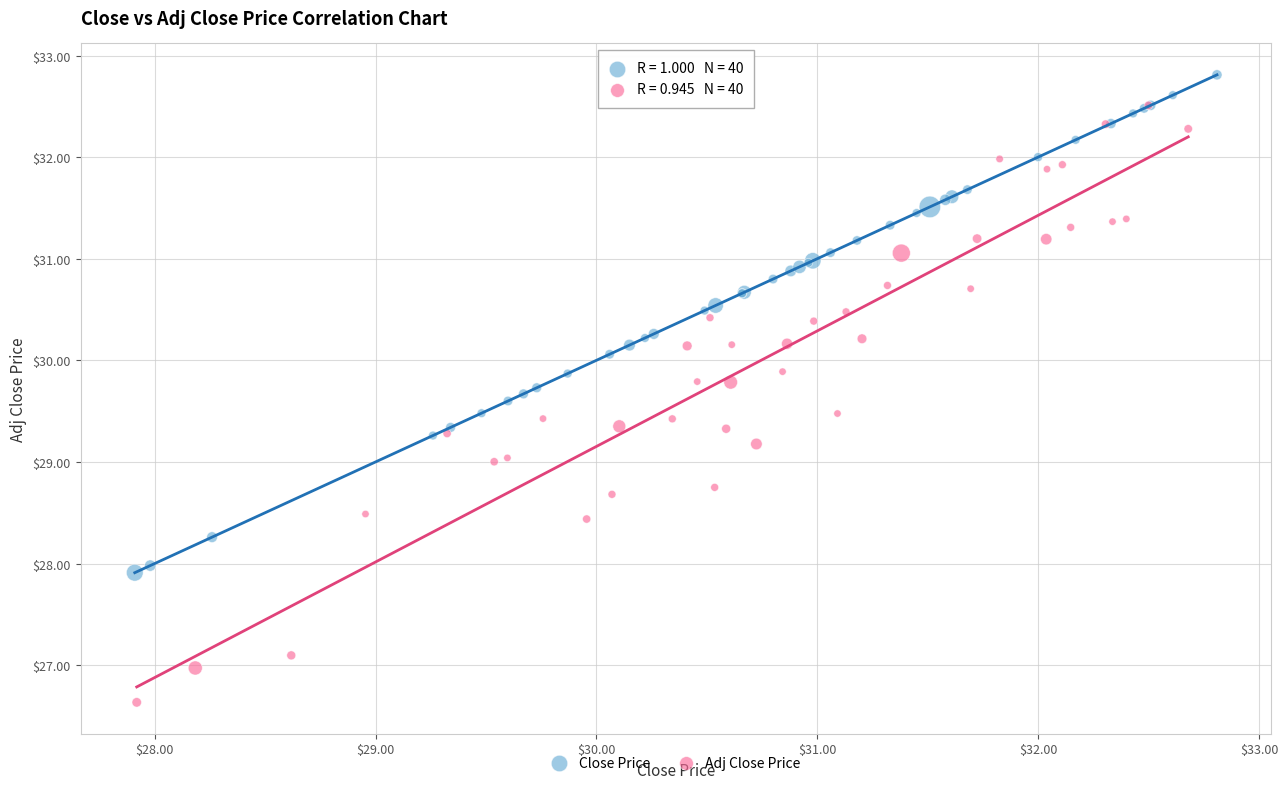

Which series has the largest Y range (max minus min)?

Adj Close Price